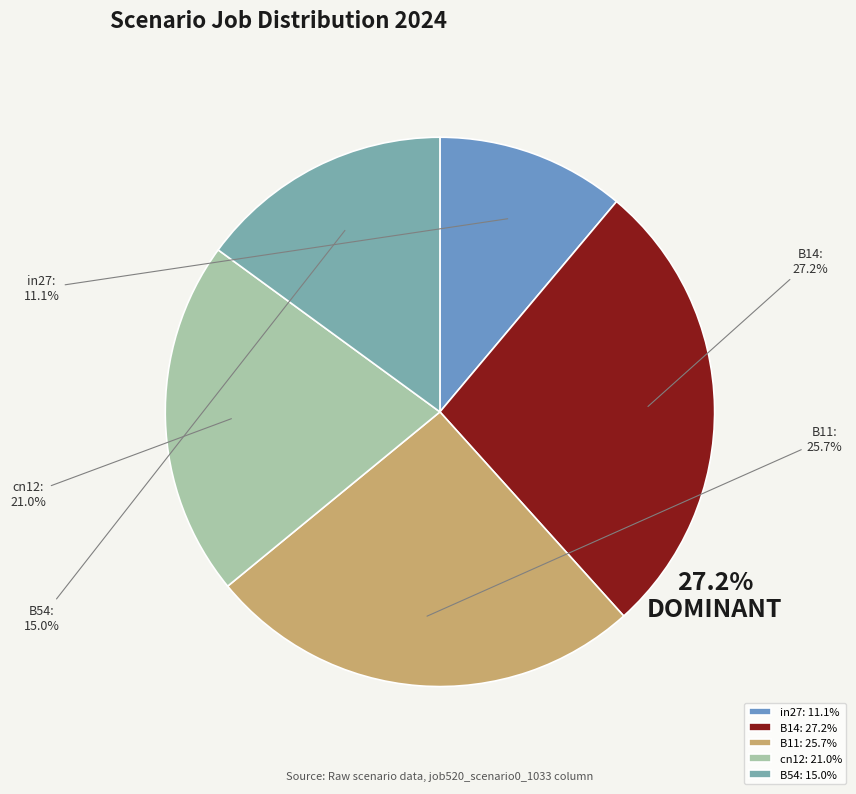

To the nearest percent, what is the difference between the largest and smallest slice percentages?

16%